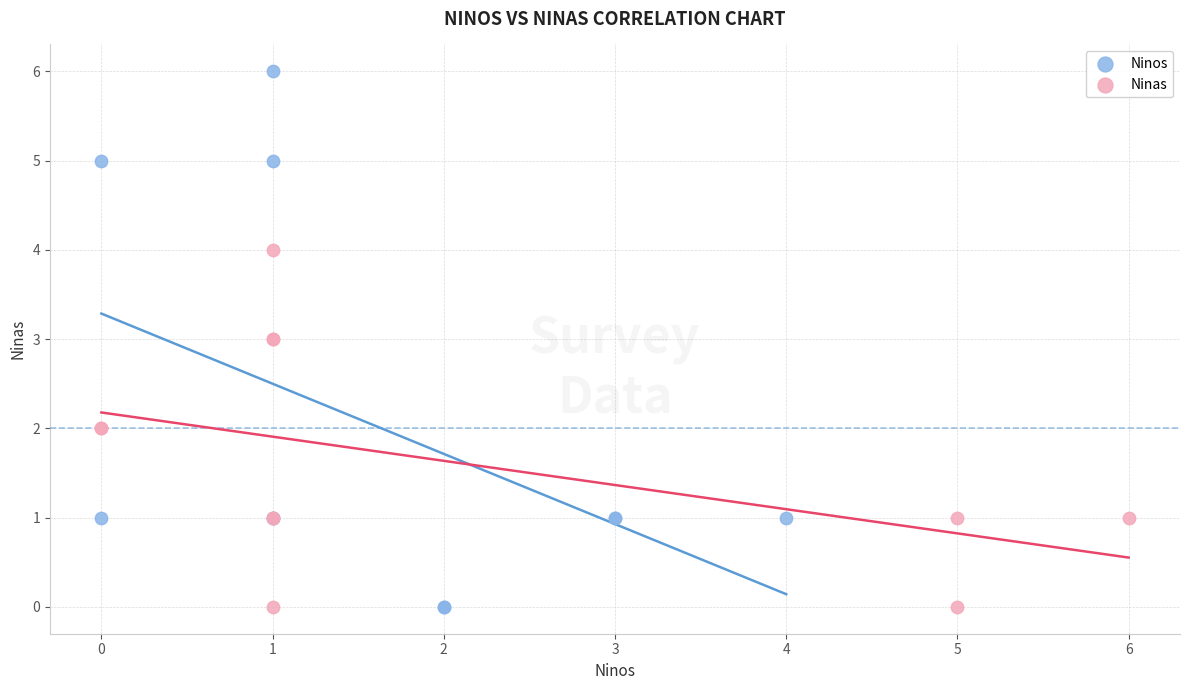

Which series reaches the maximum Y coordinate?

Ninos